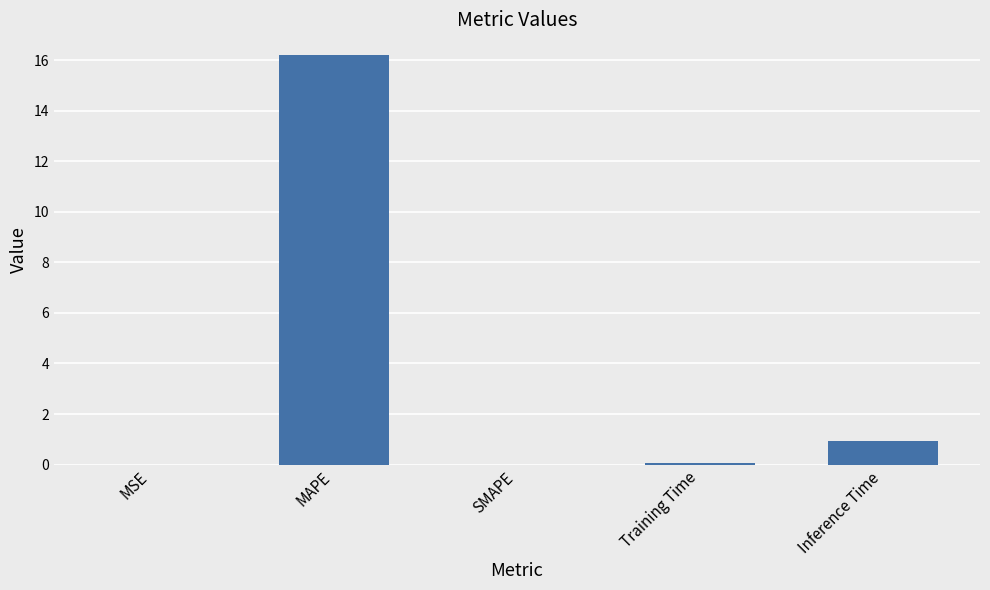

True or false: the data shows 1.0 at Inference Time.

True